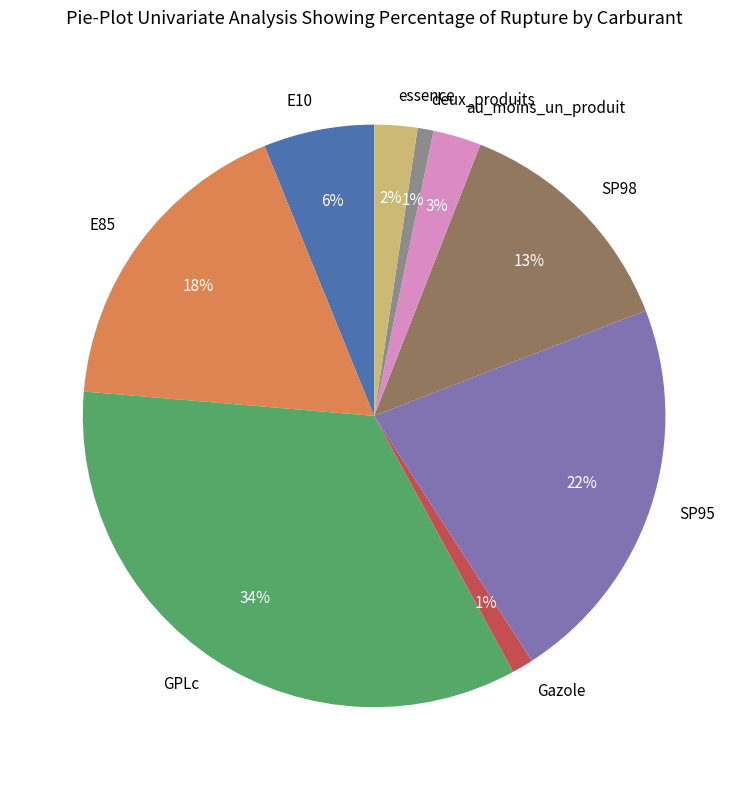

Is the sum of E10 and GPLc greater than half?

No